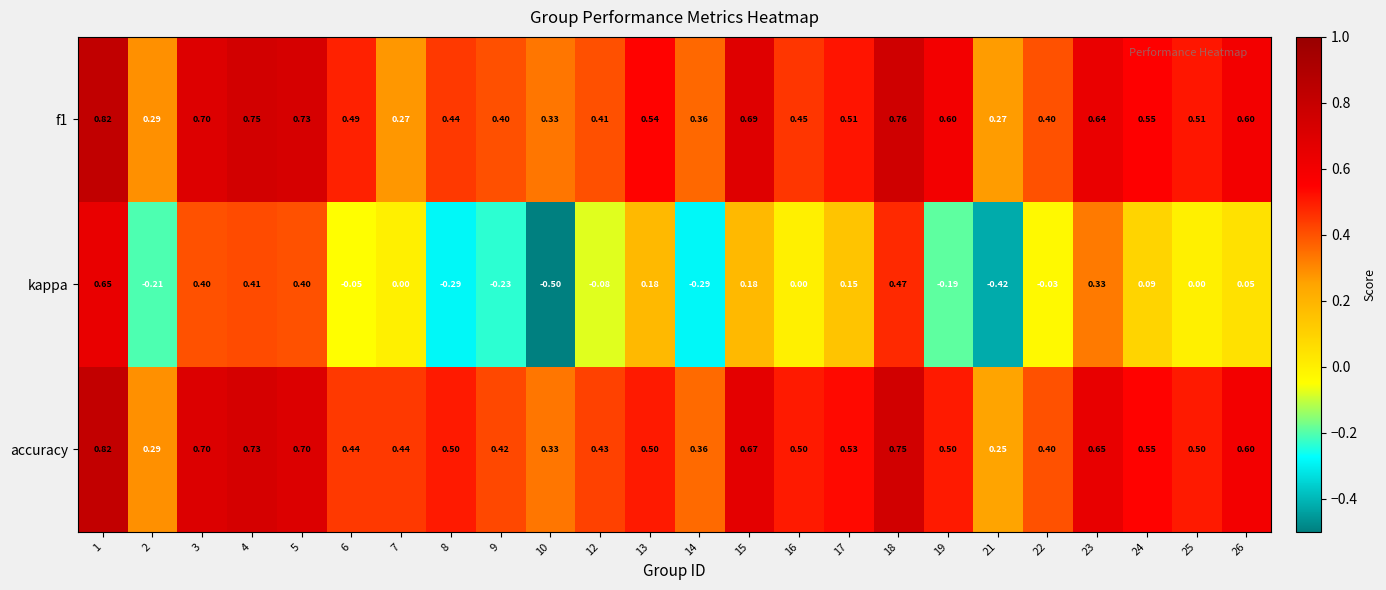

Which series has the widest spread of values?

kappa